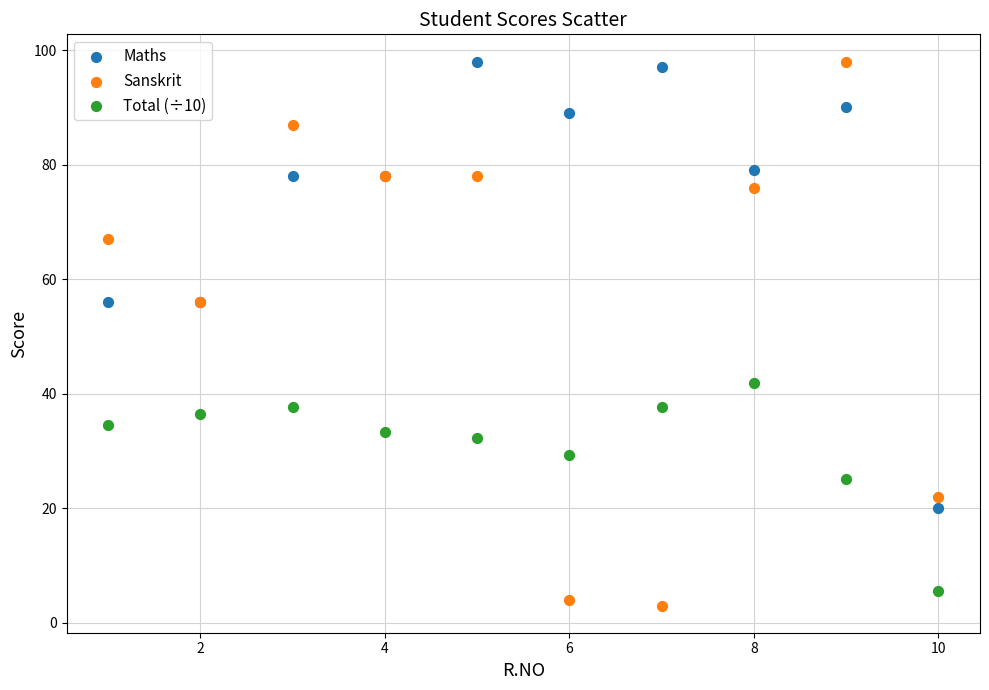

What is the X range (max minus min) for the scatter plot?

9.0